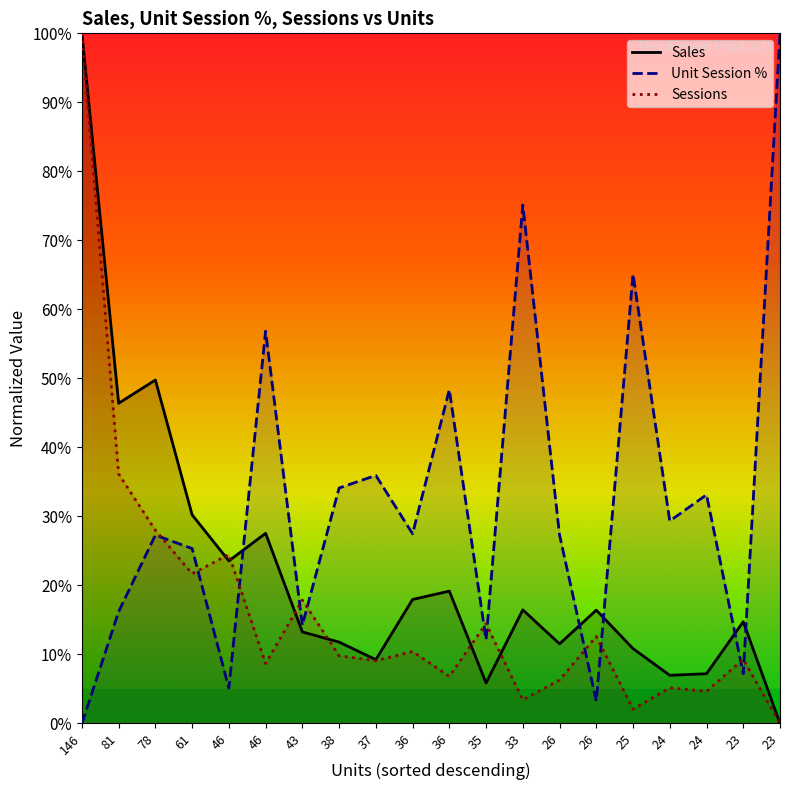

What is the sum of all Sales values?

439.0